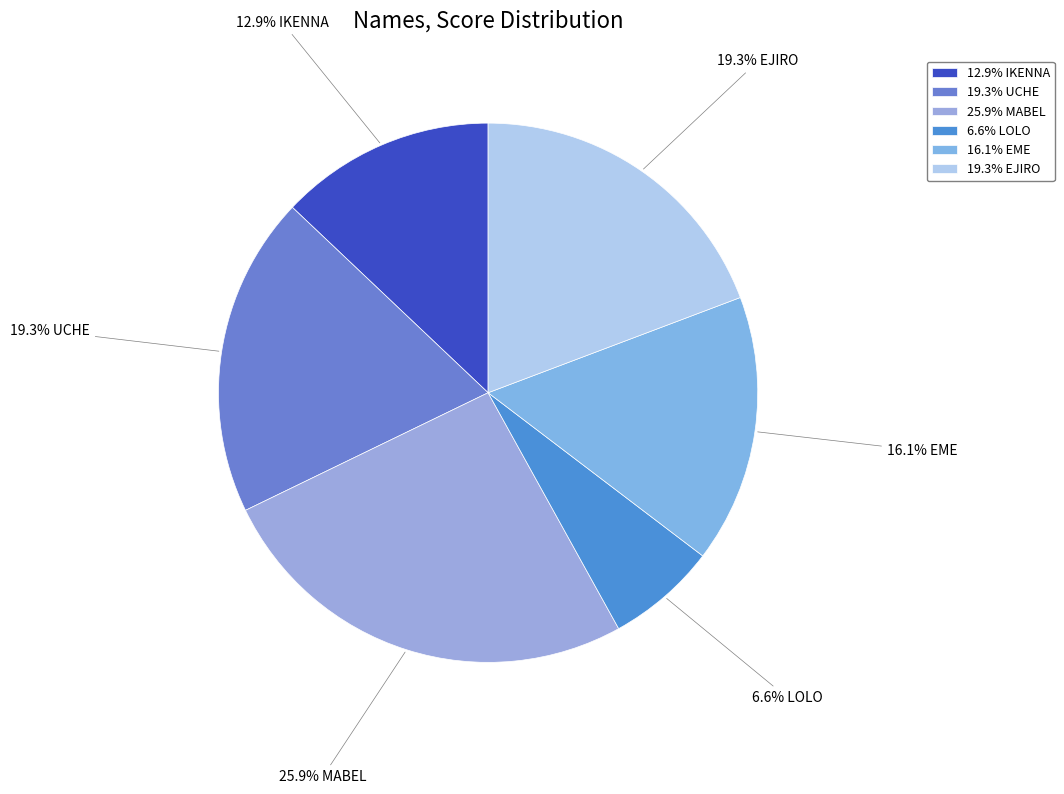

How many segments does this pie chart have?

6